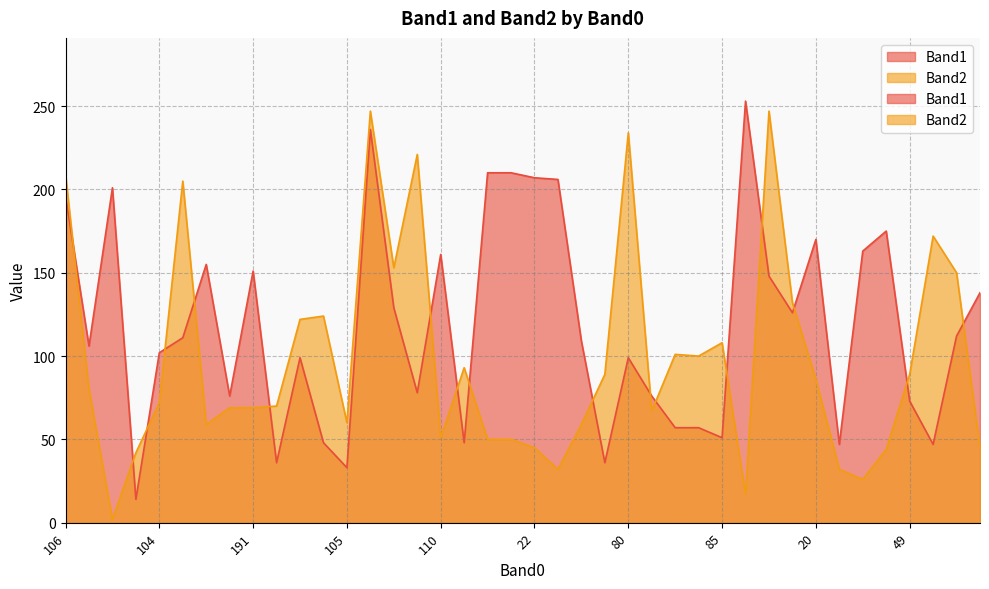

What is the label of the 26th point from the right?

59